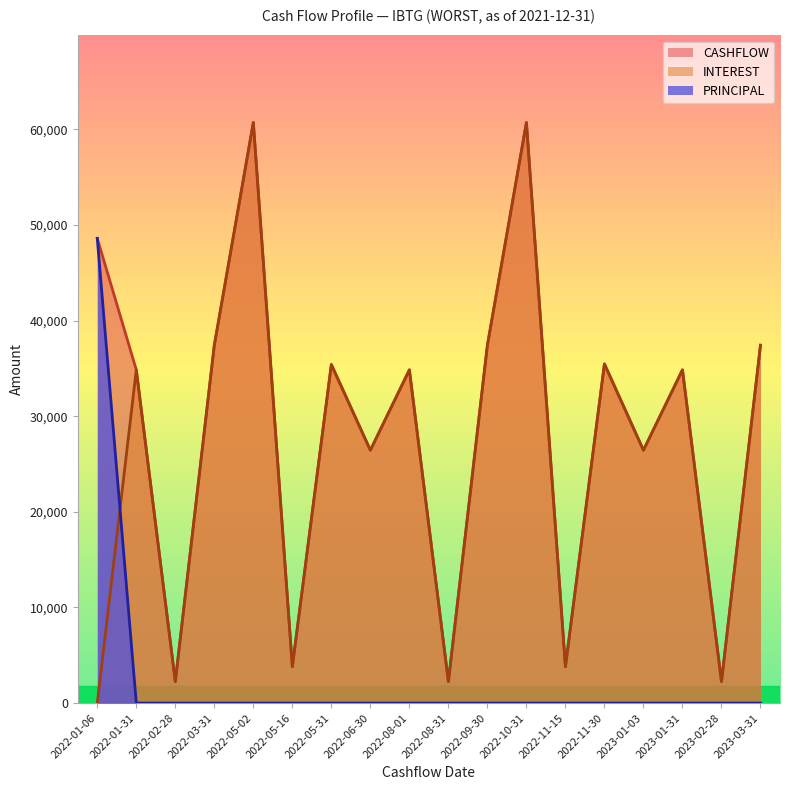

True or false: CASHFLOW and INTEREST intersect in this chart.

False